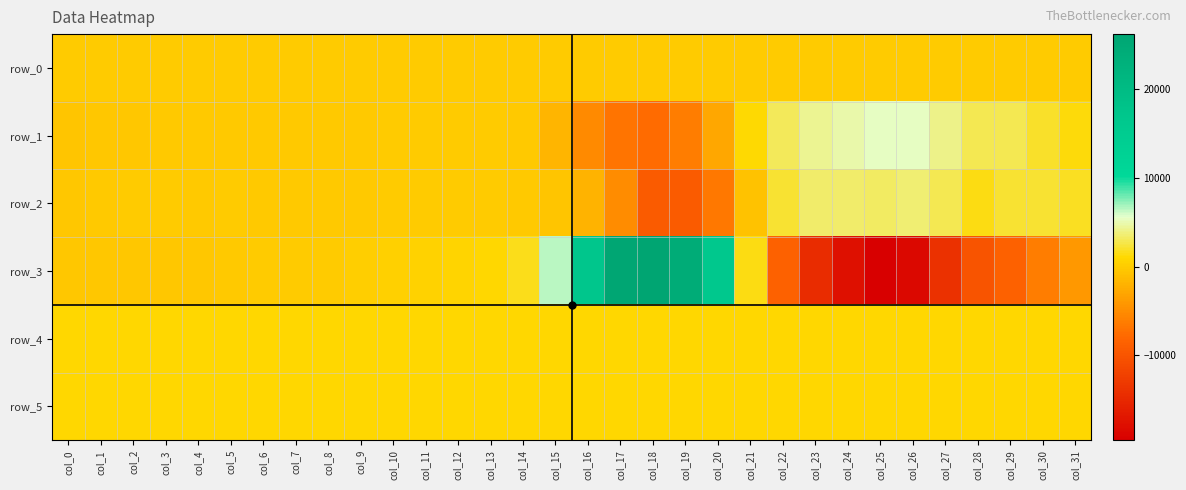

What is the average value of the row_4 series?

889.8